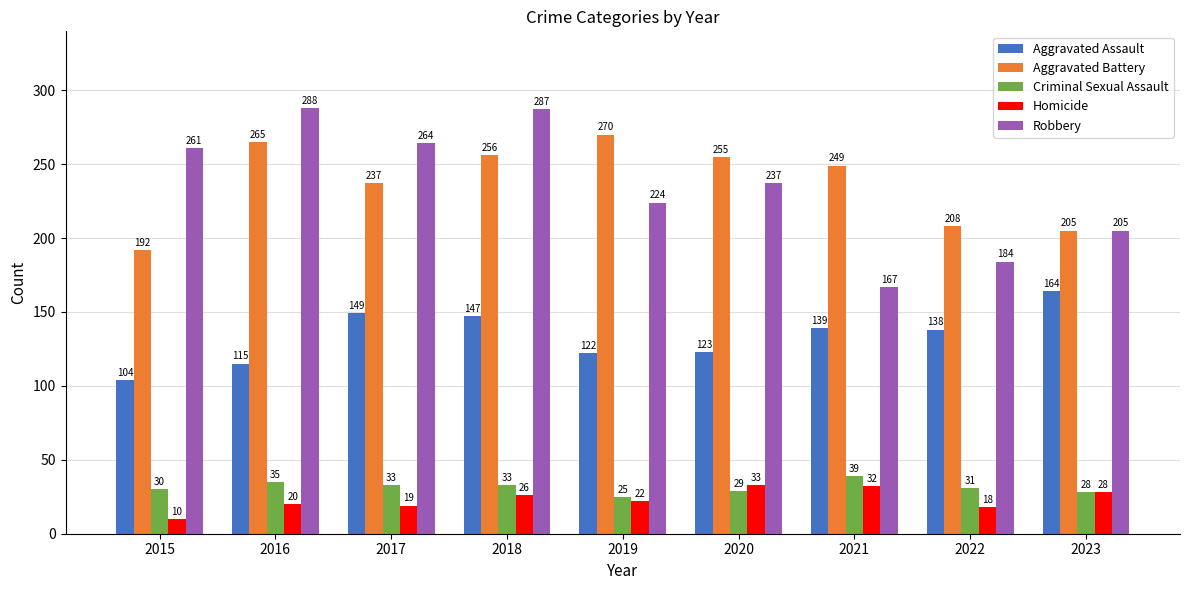

At which label does Aggravated Battery first exceed 249?

2016